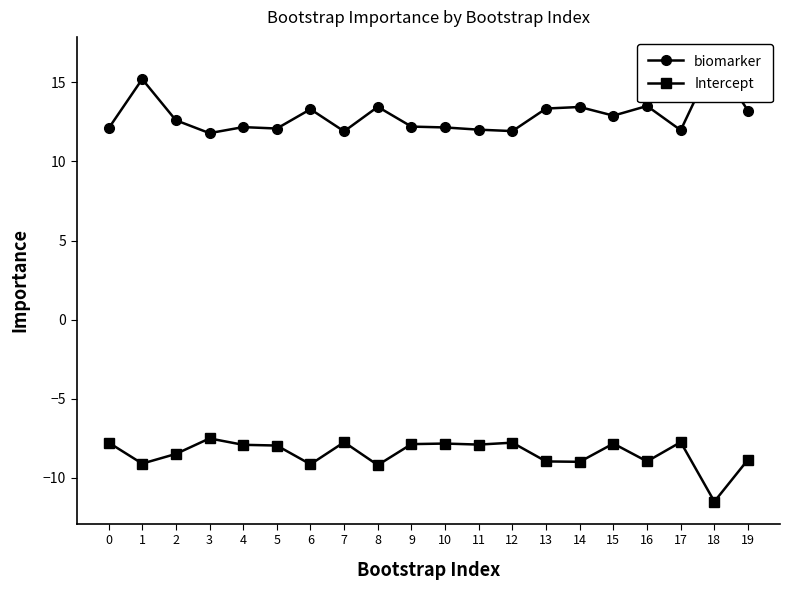

The value of Intercept at 14 is -15.7. True or false?

False